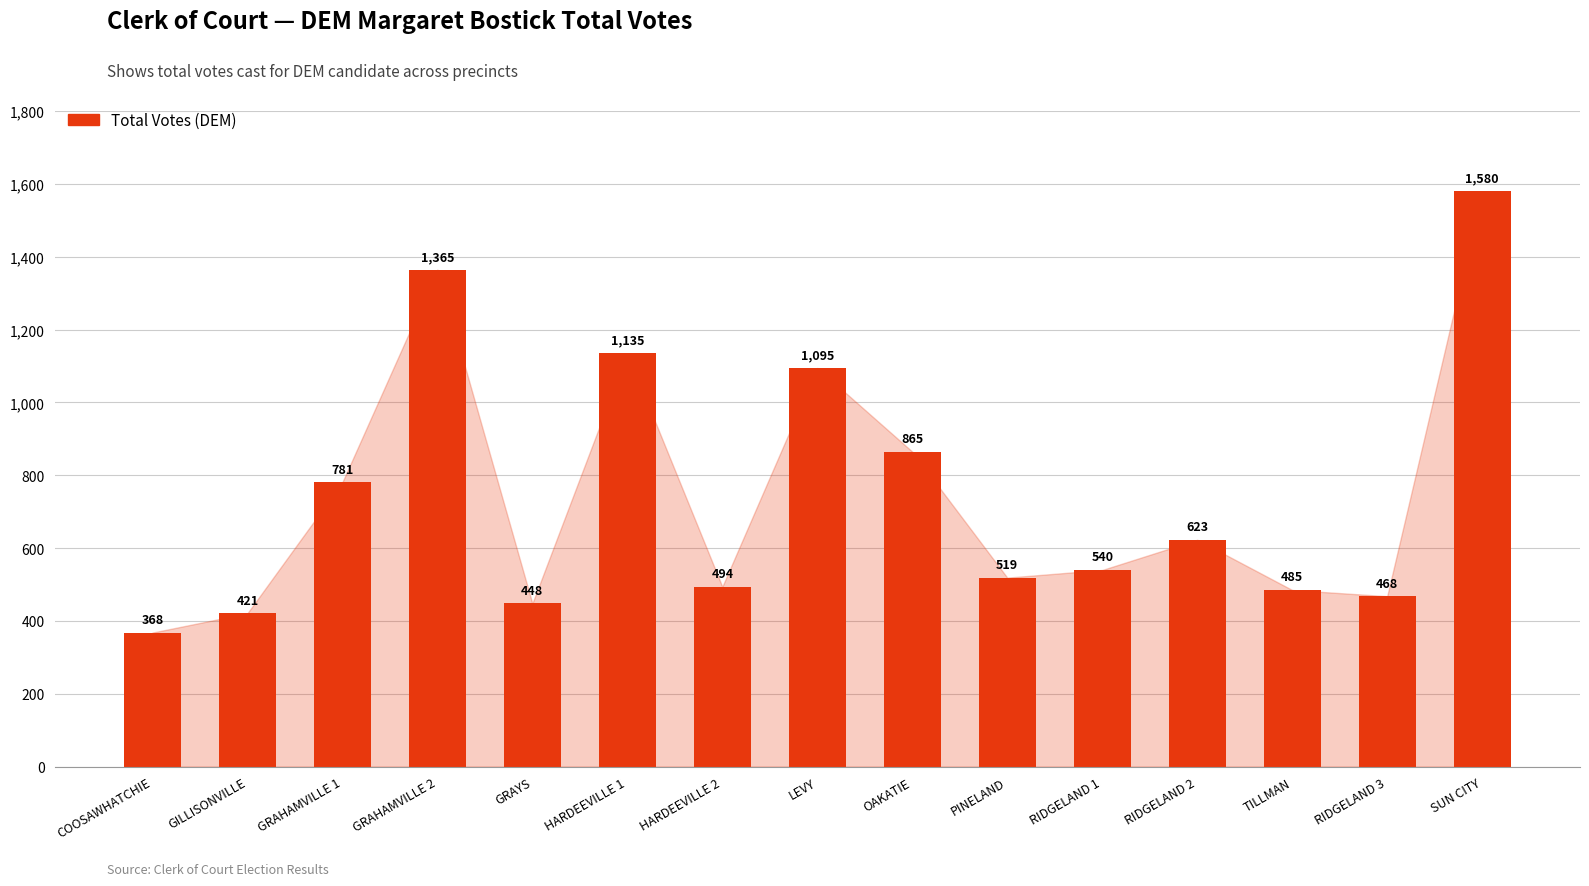

True or false: the data shows 1580 at SUN CITY.

True